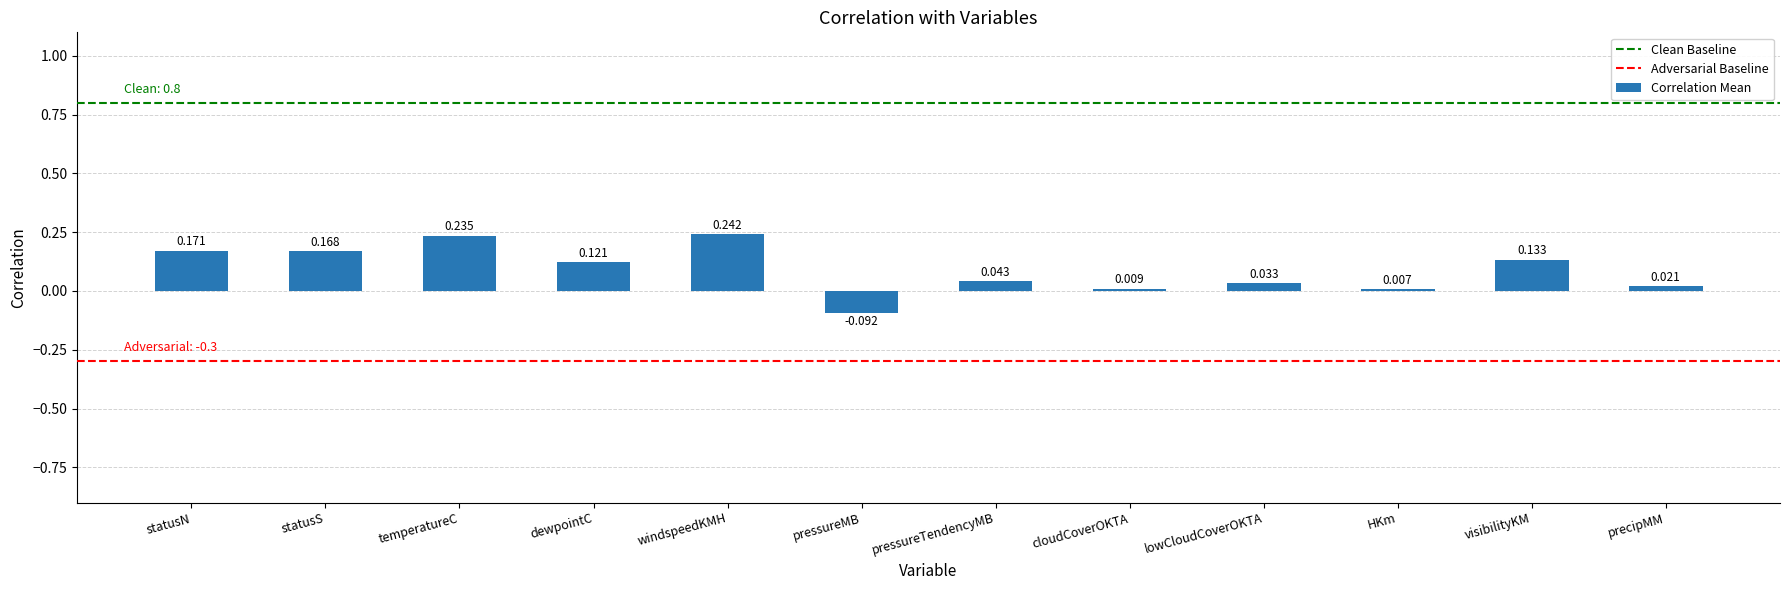

List the labels in order of value, smallest first.

pressureMB, HKm, cloudCoverOKTA, precipMM, lowCloudCoverOKTA, pressureTendencyMB, dewpointC, visibilityKM, statusS, statusN, temperatureC, windspeedKMH